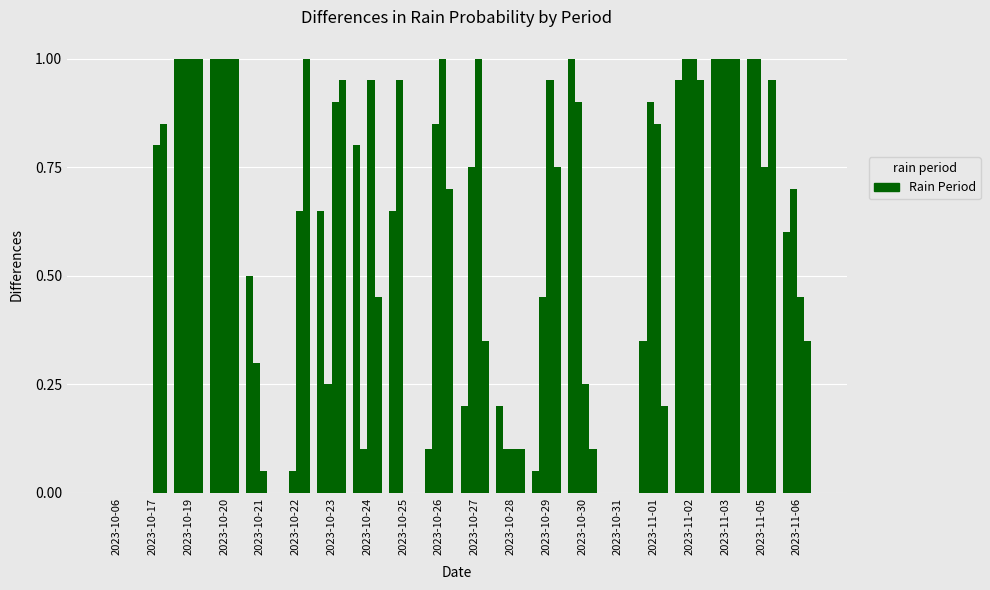

Reading left to right, extract all data points from this chart.

rain_00-06: 2023-10-06=0.0	2023-10-17=0.0	2023-10-19=1.0	2023-10-20=1.0	2023-10-21=0.5	2023-10-22=0.0	2023-10-23=0.7	2023-10-24=0.8	2023-10-25=0.7	2023-10-26=0.1	2023-10-27=0.2	2023-10-28=0.2	2023-10-29=0.1	2023-10-30=1.0	2023-10-31=0.0	2023-11-01=0.3	2023-11-02=0.9	2023-11-03=1.0	2023-11-05=1.0	2023-11-06=0.6
rain_06-12: 2023-10-06=0.0	2023-10-17=0.0	2023-10-19=1.0	2023-10-20=1.0	2023-10-21=0.3	2023-10-22=0.1	2023-10-23=0.2	2023-10-24=0.1	2023-10-25=0.9	2023-10-26=0.8	2023-10-27=0.8	2023-10-28=0.1	2023-10-29=0.5	2023-10-30=0.9	2023-10-31=0.0	2023-11-01=0.9	2023-11-02=1.0	2023-11-03=1.0	2023-11-05=1.0	2023-11-06=0.7
rain_12-18: 2023-10-06=0.0	2023-10-17=0.8	2023-10-19=1.0	2023-10-20=1.0	2023-10-21=0.1	2023-10-22=0.7	2023-10-23=0.9	2023-10-24=0.9	2023-10-25=0.0	2023-10-26=1.0	2023-10-27=1.0	2023-10-28=0.1	2023-10-29=0.9	2023-10-30=0.2	2023-10-31=0.0	2023-11-01=0.8	2023-11-02=1.0	2023-11-03=1.0	2023-11-05=0.8	2023-11-06=0.5
rain_18-24: 2023-10-06=0.0	2023-10-17=0.8	2023-10-19=1.0	2023-10-20=1.0	2023-10-21=0.0	2023-10-22=1.0	2023-10-23=0.9	2023-10-24=0.5	2023-10-25=0.0	2023-10-26=0.7	2023-10-27=0.3	2023-10-28=0.1	2023-10-29=0.8	2023-10-30=0.1	2023-10-31=0.0	2023-11-01=0.2	2023-11-02=0.9	2023-11-03=1.0	2023-11-05=0.9	2023-11-06=0.3